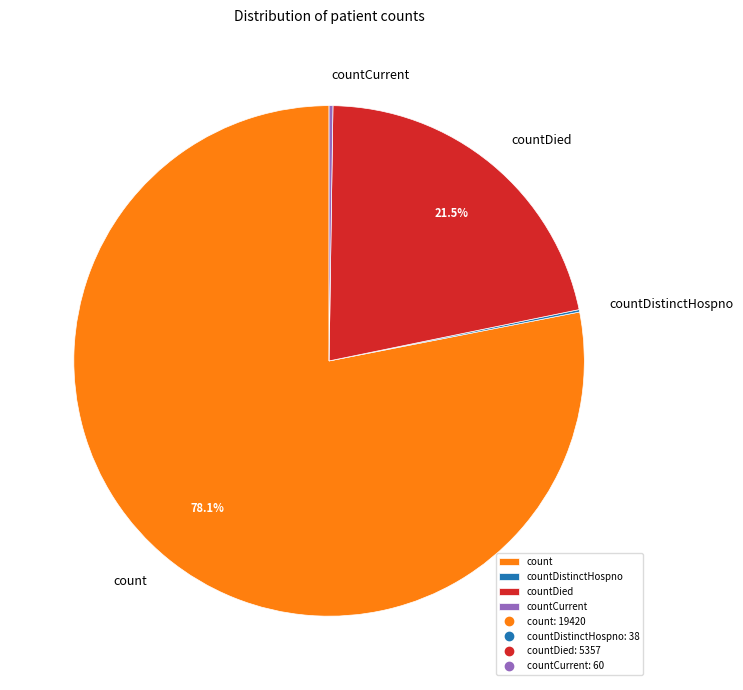

To the nearest percent, what is the average slice percentage?

25%